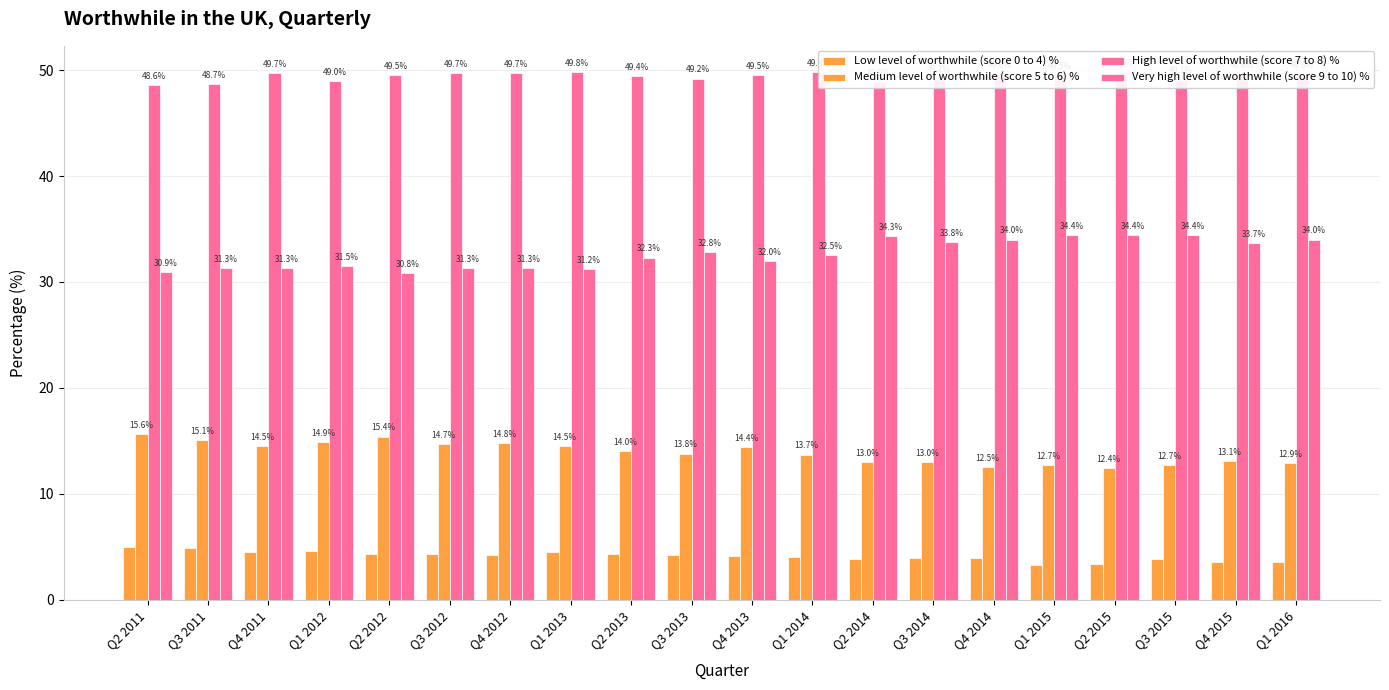

Where is High level of worthwhile (score 7 to 8) % nearest to the value 49?

Q1 2012